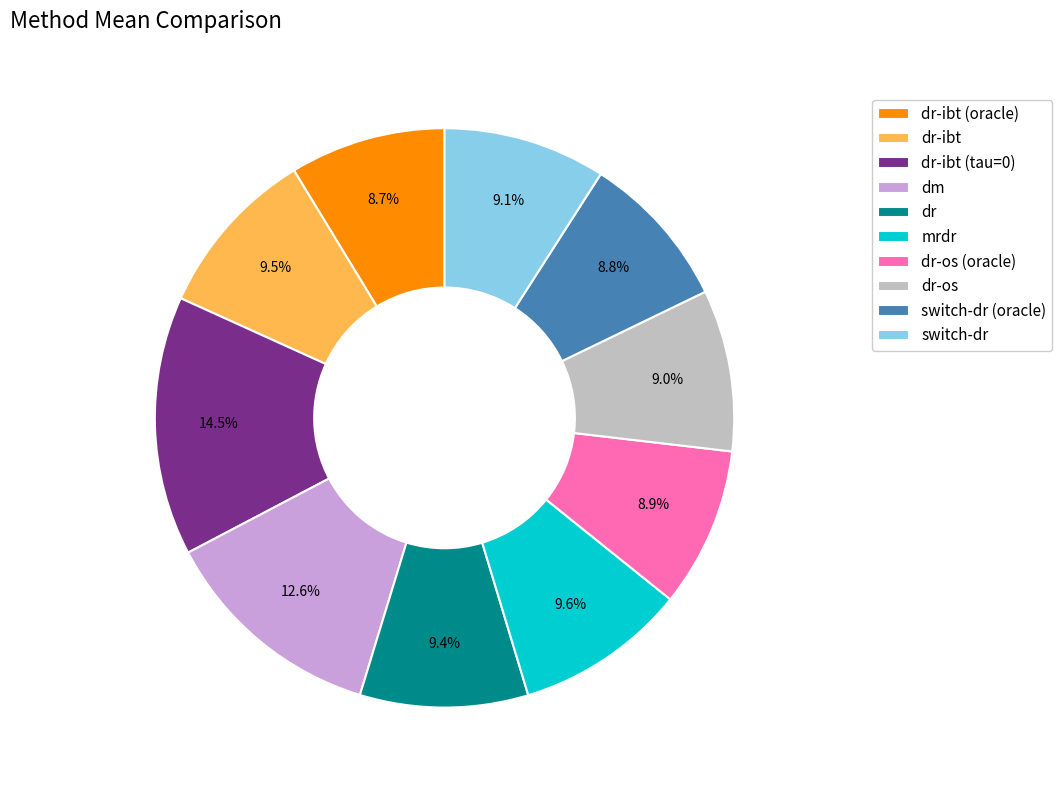

How many slices are in this pie chart?

10